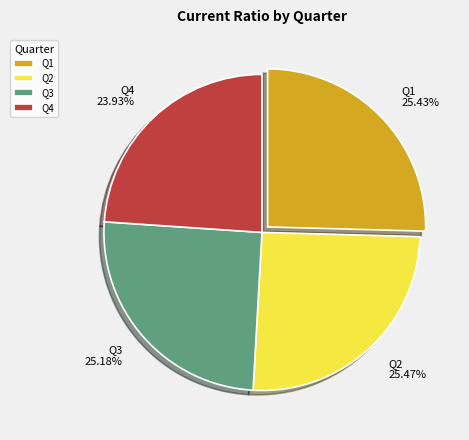

Is Q4 the majority of the pie?

No